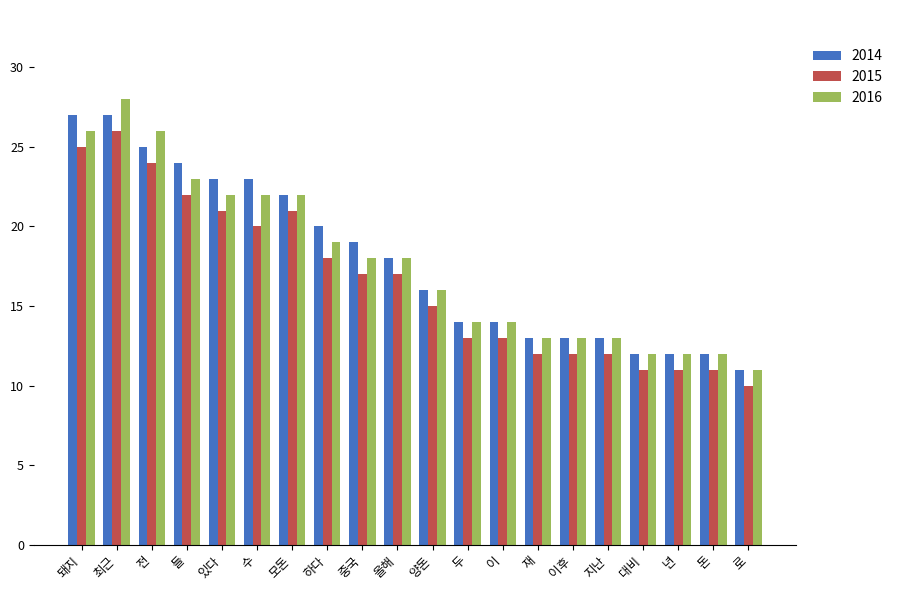

What is the spread (max minus min) of values at 중국?

2